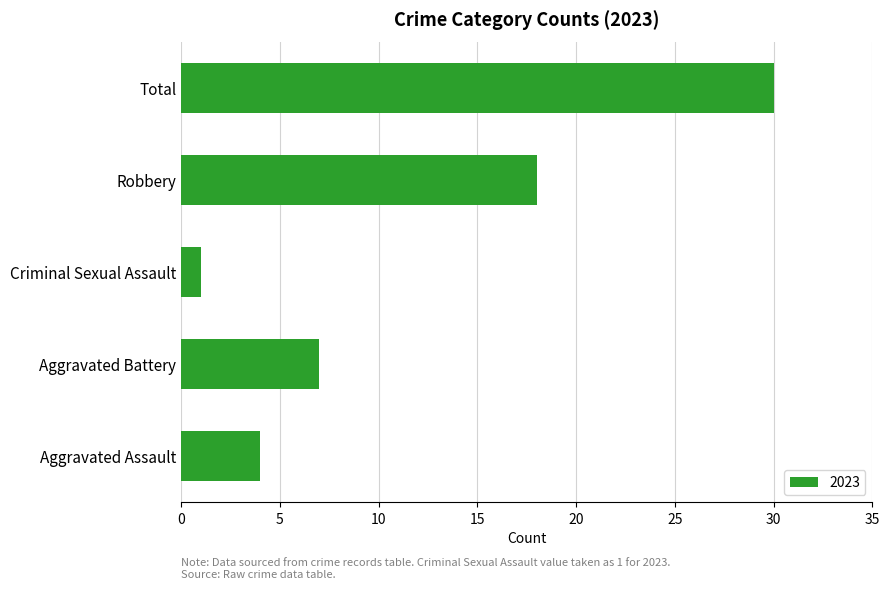

How many distinct data groups are displayed?

1